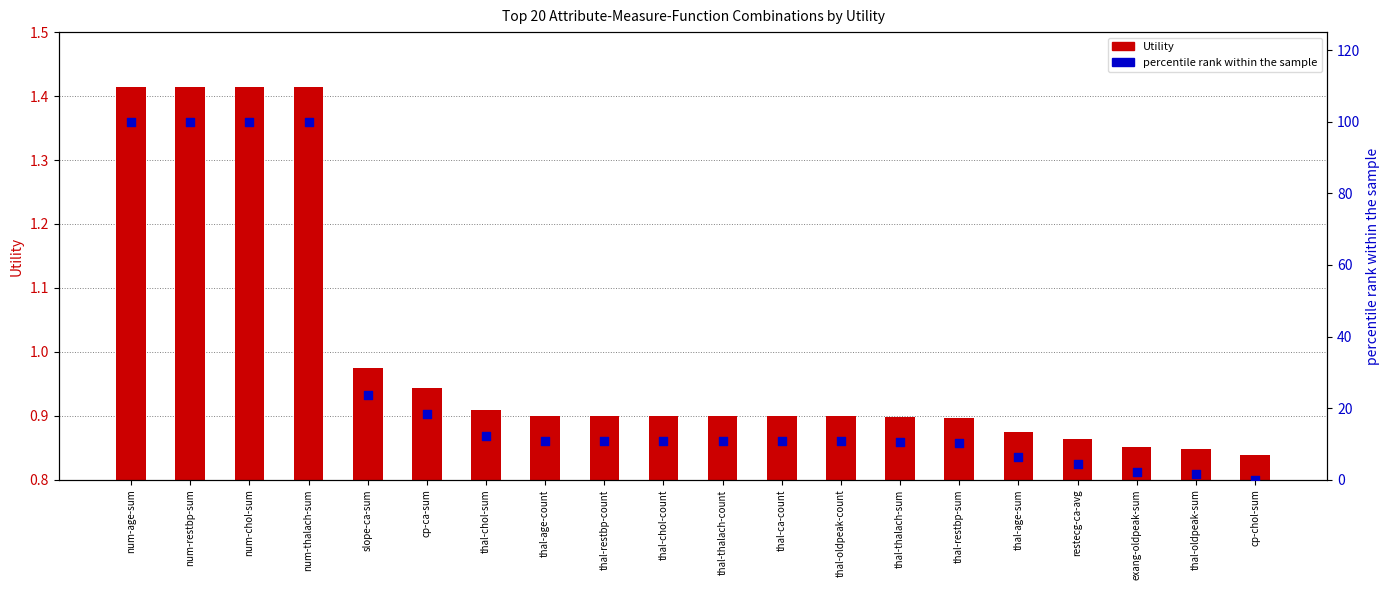

What are all the series names shown in the legend?

Utility, percentile rank within the sample